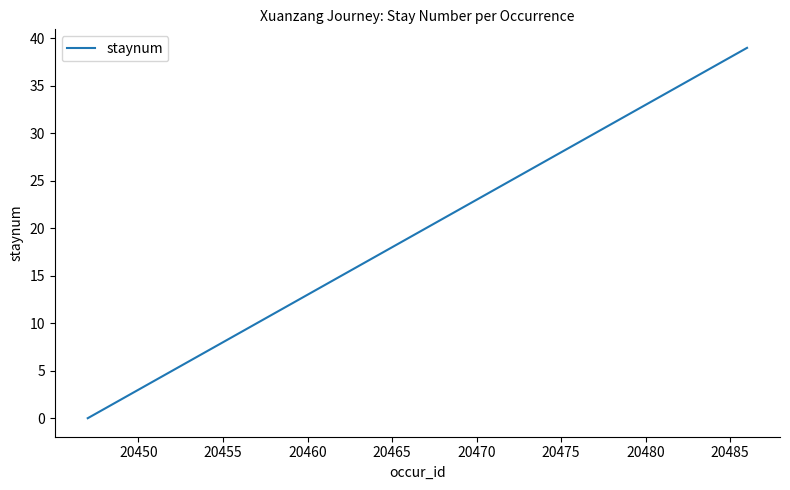

What is the maximum value shown in the chart?

39